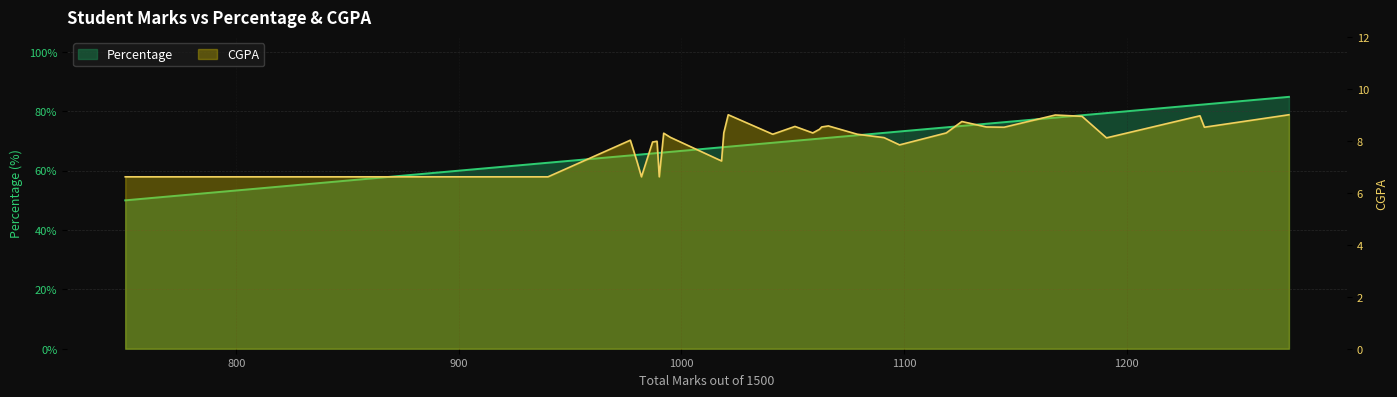

What are all the series names shown in the legend?

Percentage, CGPA